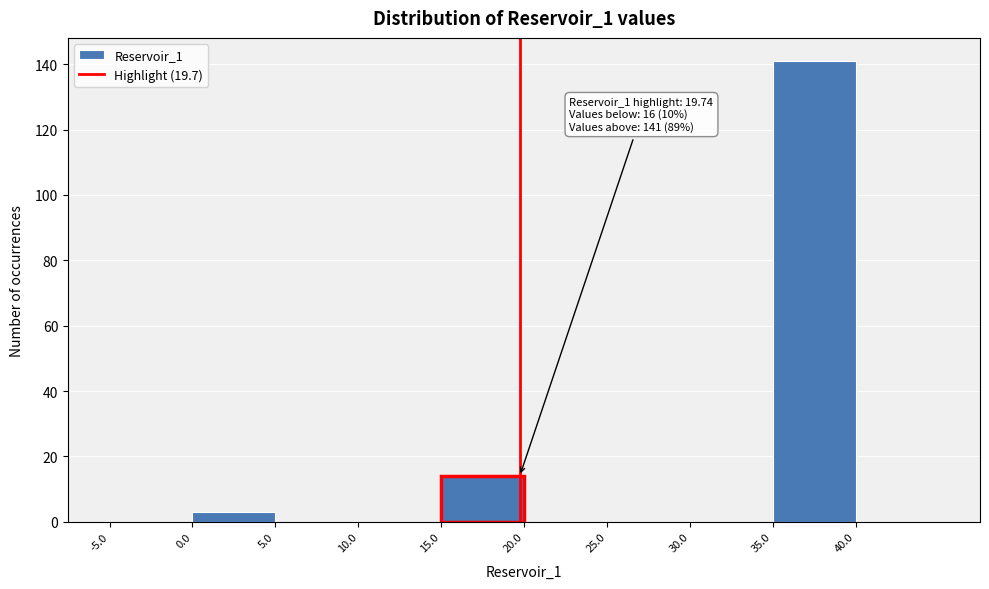

Over which range of the x-axis is the bar tallest?

35 to 40